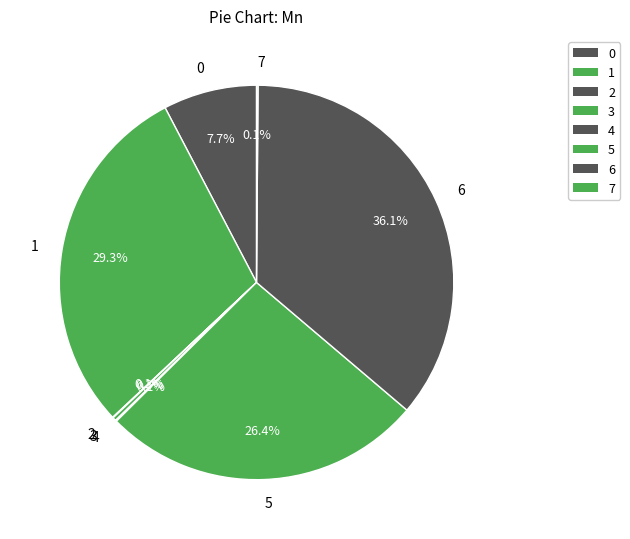

Does 3 represent more than half of the total?

No